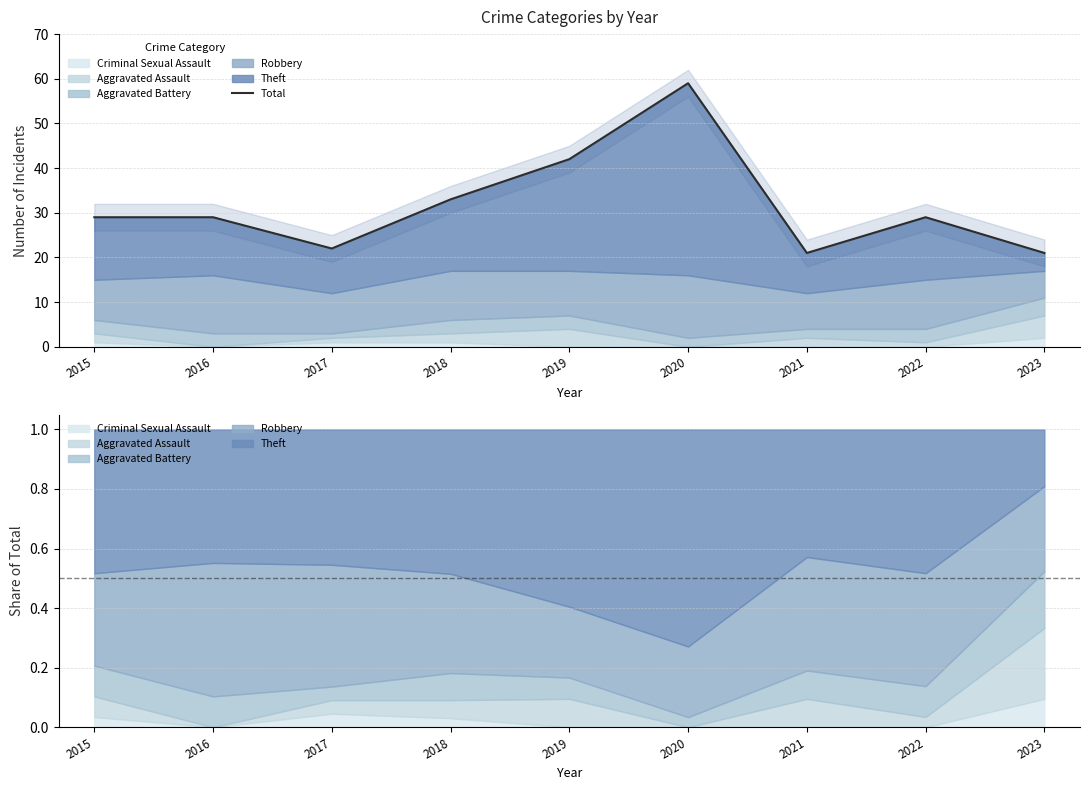

What is the change in value from 2015 to 2018?

+4